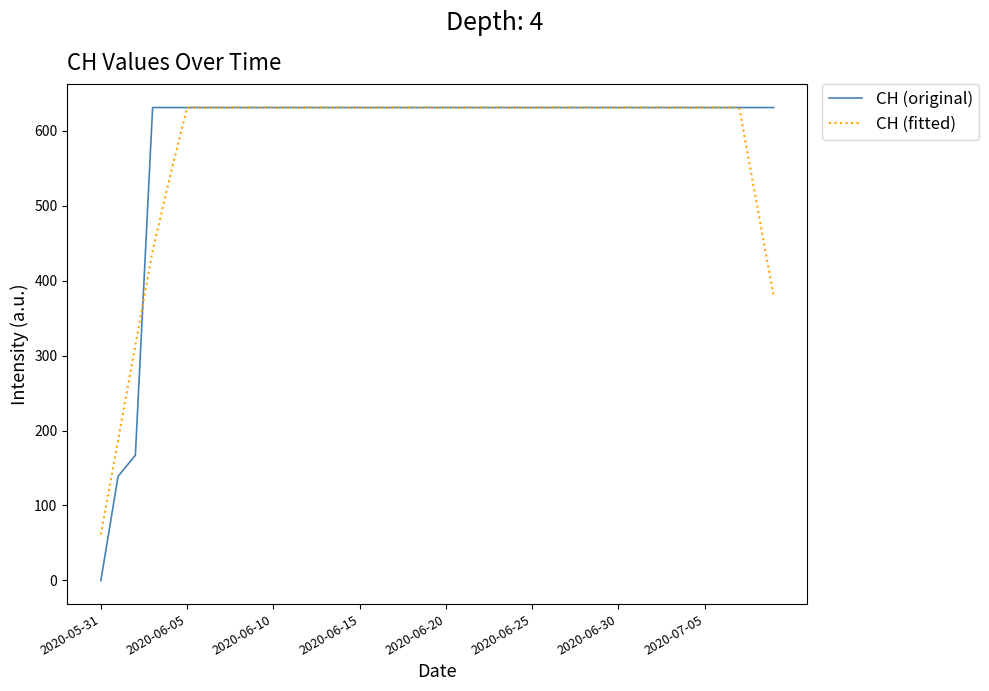

Rank the series by their average value, from highest to lowest.

CH (original), CH (fitted)